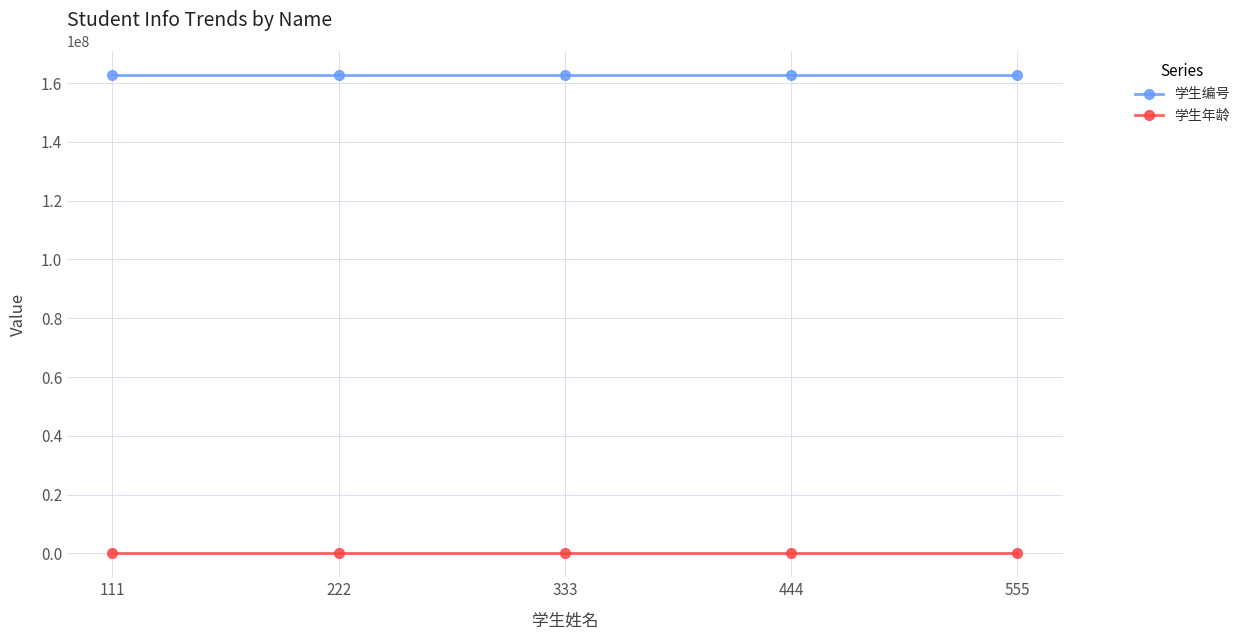

The value of 学生年龄 at 111 is 21. True or false?

True